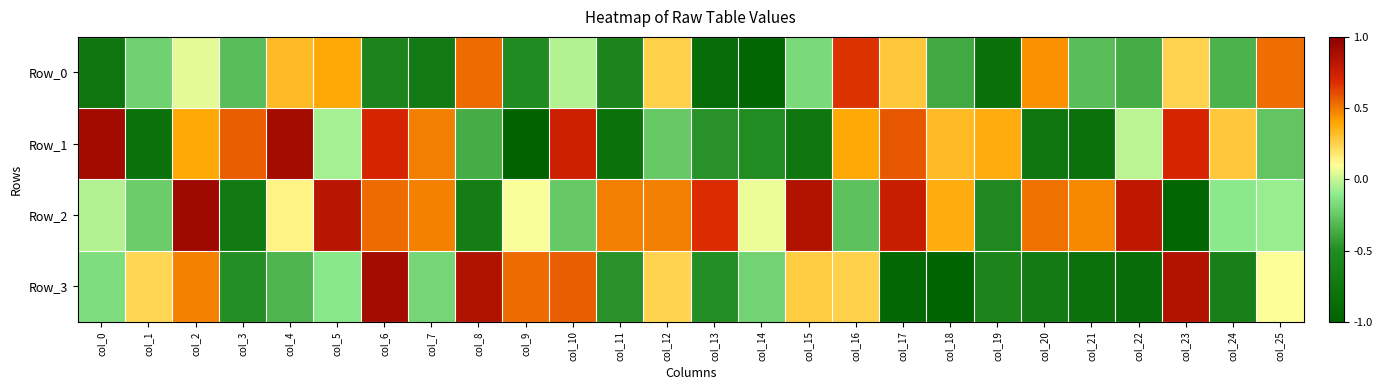

Which series has the largest total across all categories?

Row_2